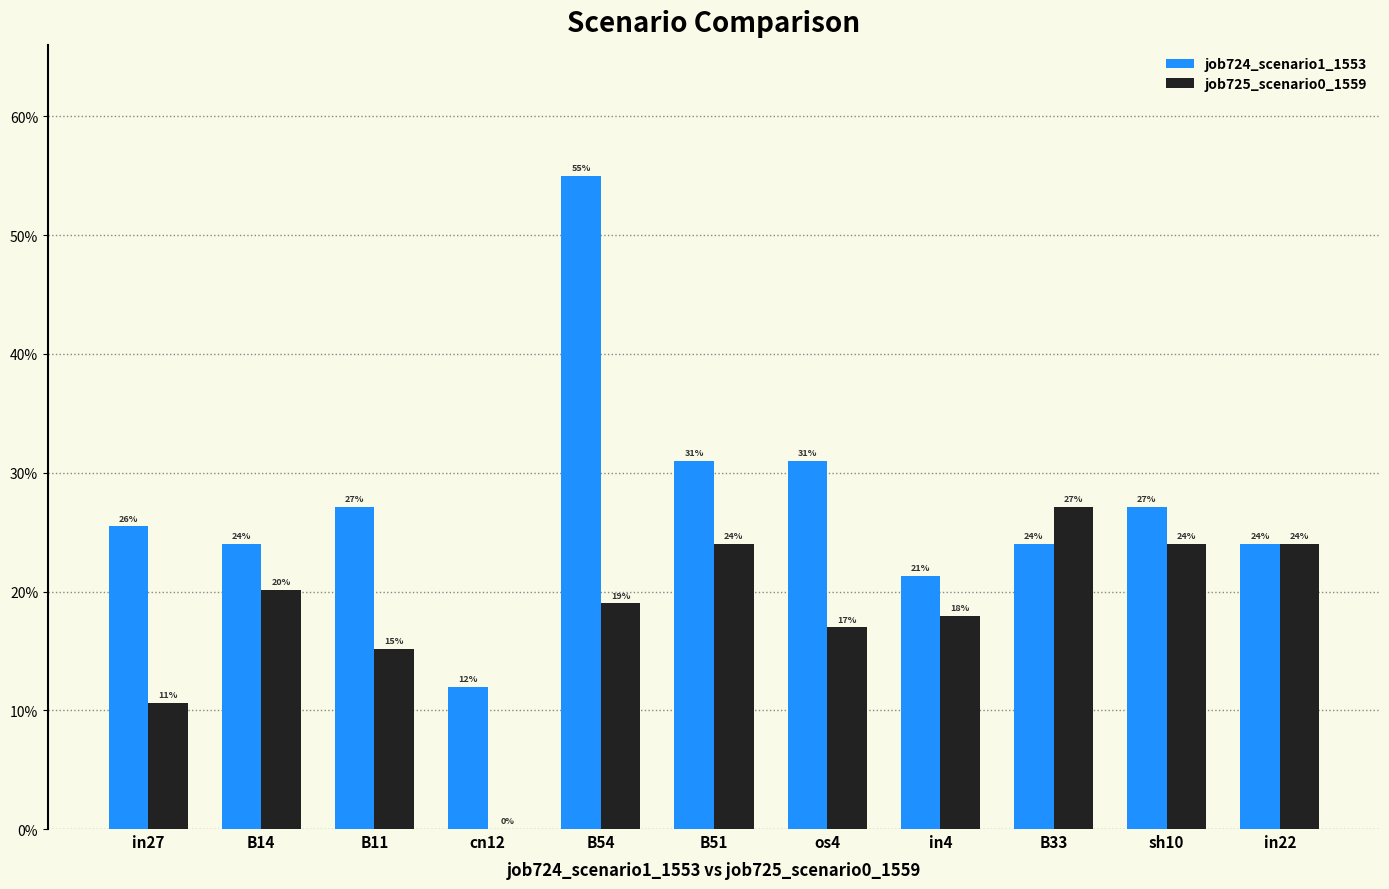

What is the maximum value shown in the chart?

0.6